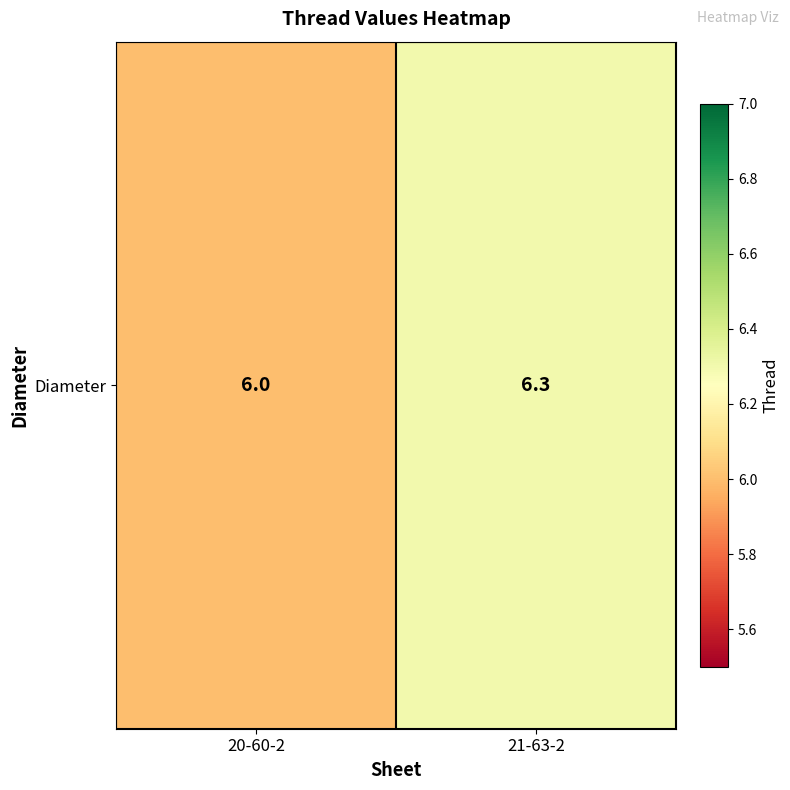

What is the average value?

6.2